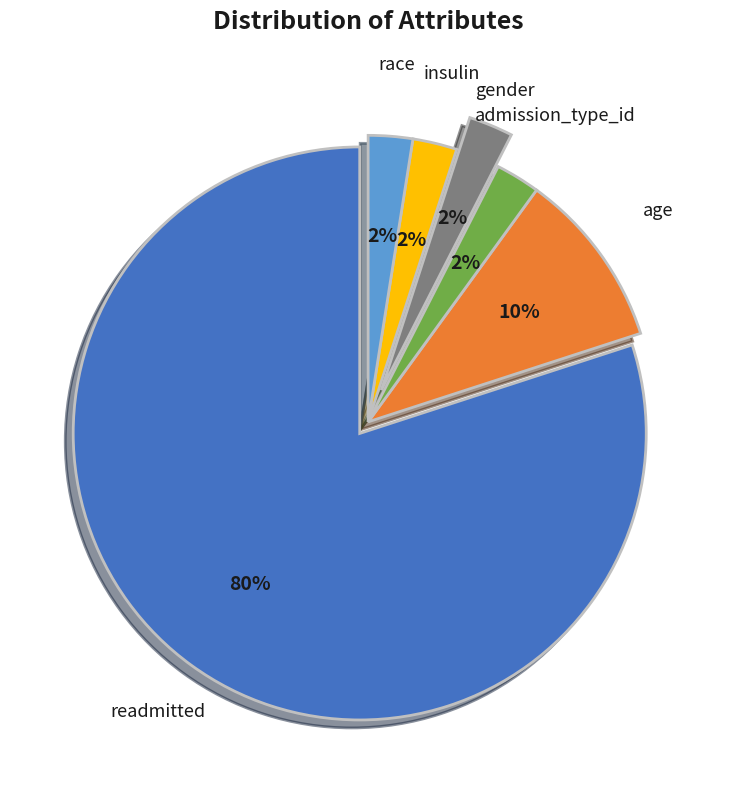

Does any single category account for the majority?

Yes